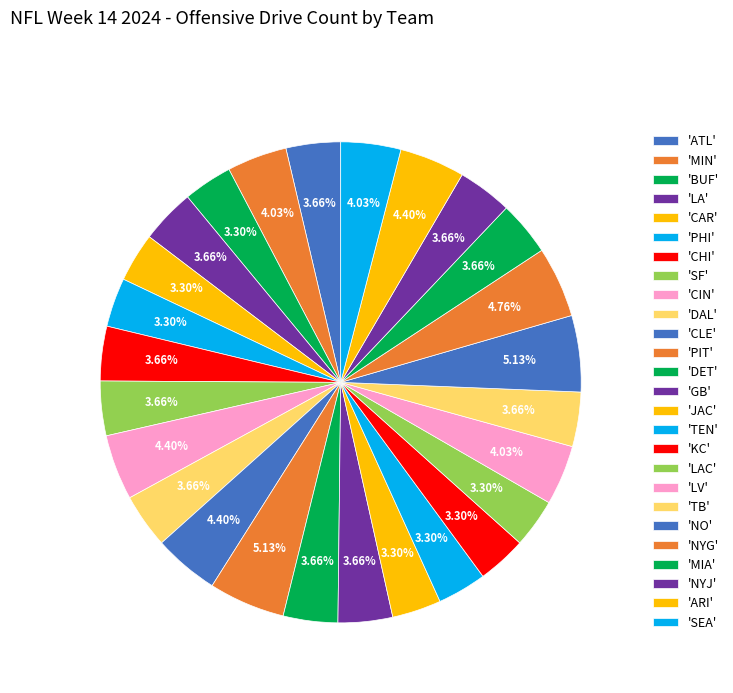

How many slices are in this pie chart?

26